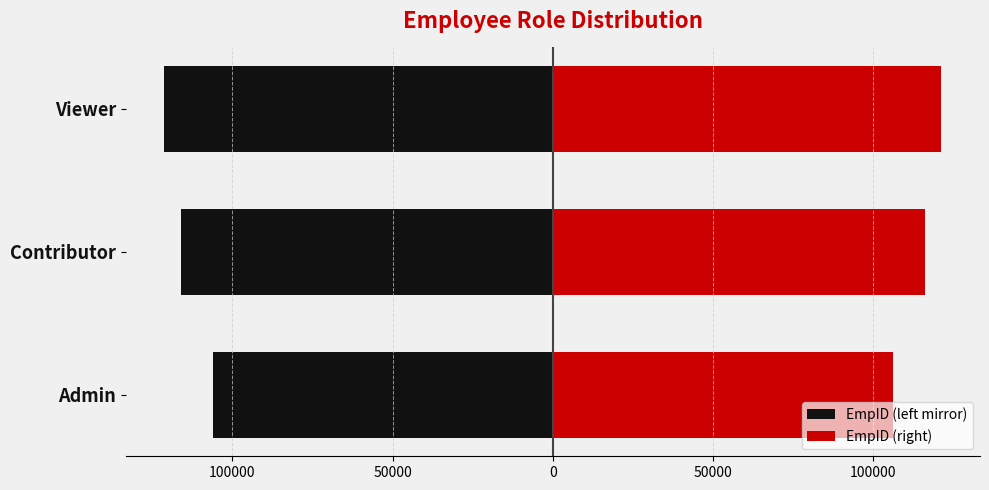

Between Viewer and Contributor, which is larger?

Contributor